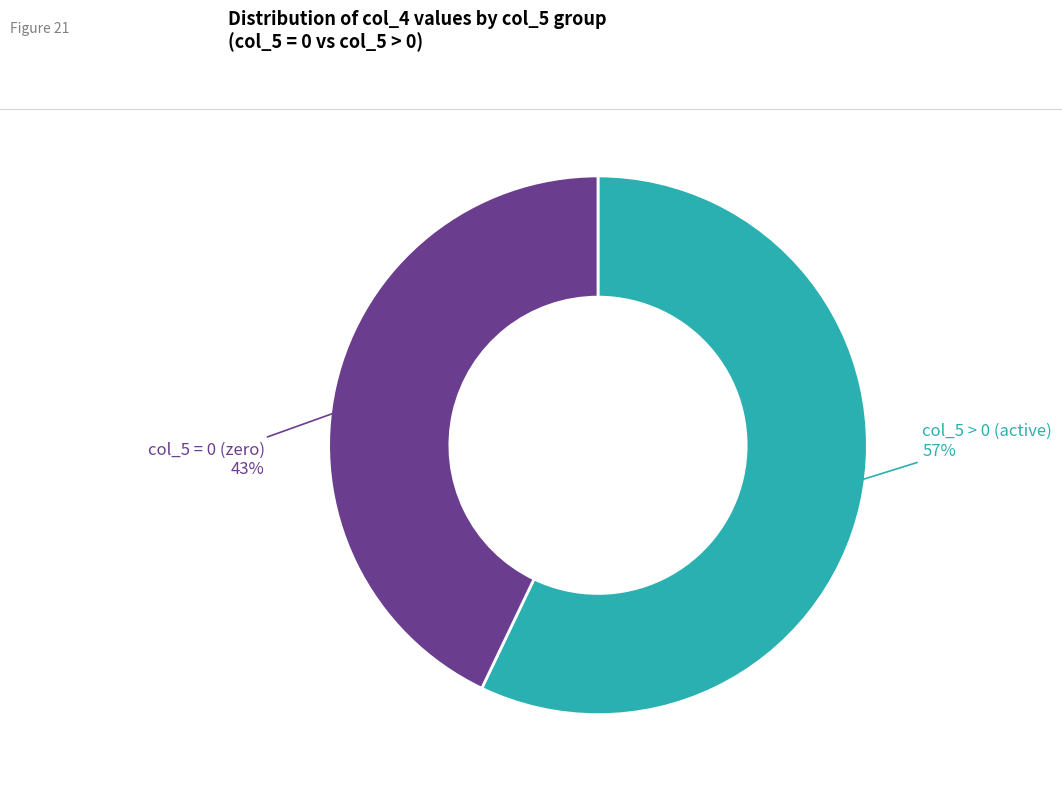

How many slices are in this pie chart?

2